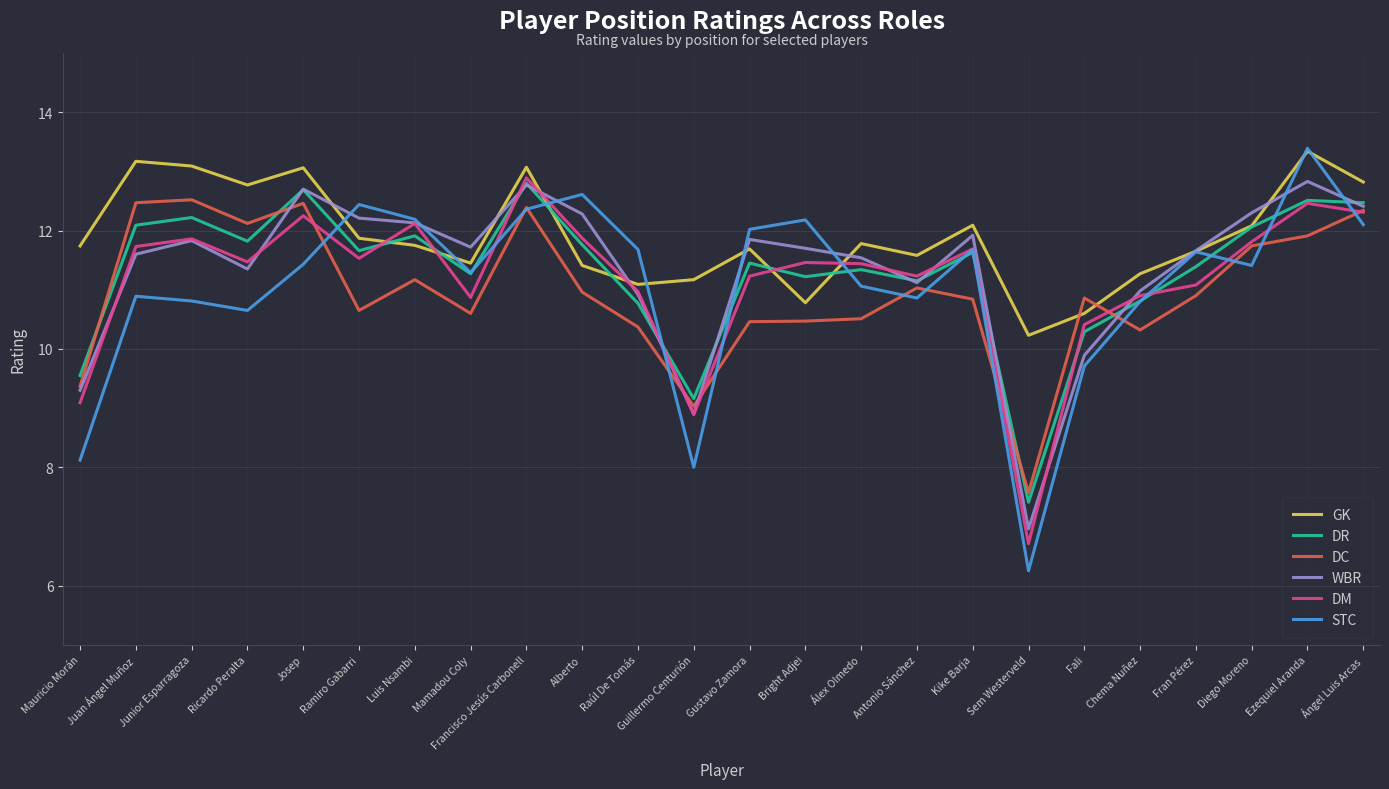

How many lines are shown in the chart?

6